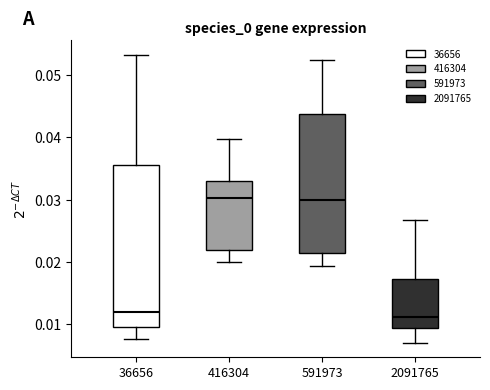

Reading left to right, read every box against the y-axis: the position of its median line, the range the box covers, and the ends of its whiskers. The values are not printed on the chart, so give them approximately, as read against the axis.

36656: median 0.012, box 0.010 to 0.036, whiskers 0.008 to 0.053
416304: median 0.030, box 0.022 to 0.033, whiskers 0.020 to 0.040
591973: median 0.030, box 0.021 to 0.044, whiskers 0.019 to 0.053
2091765: median 0.011, box 0.009 to 0.017, whiskers 0.007 to 0.027